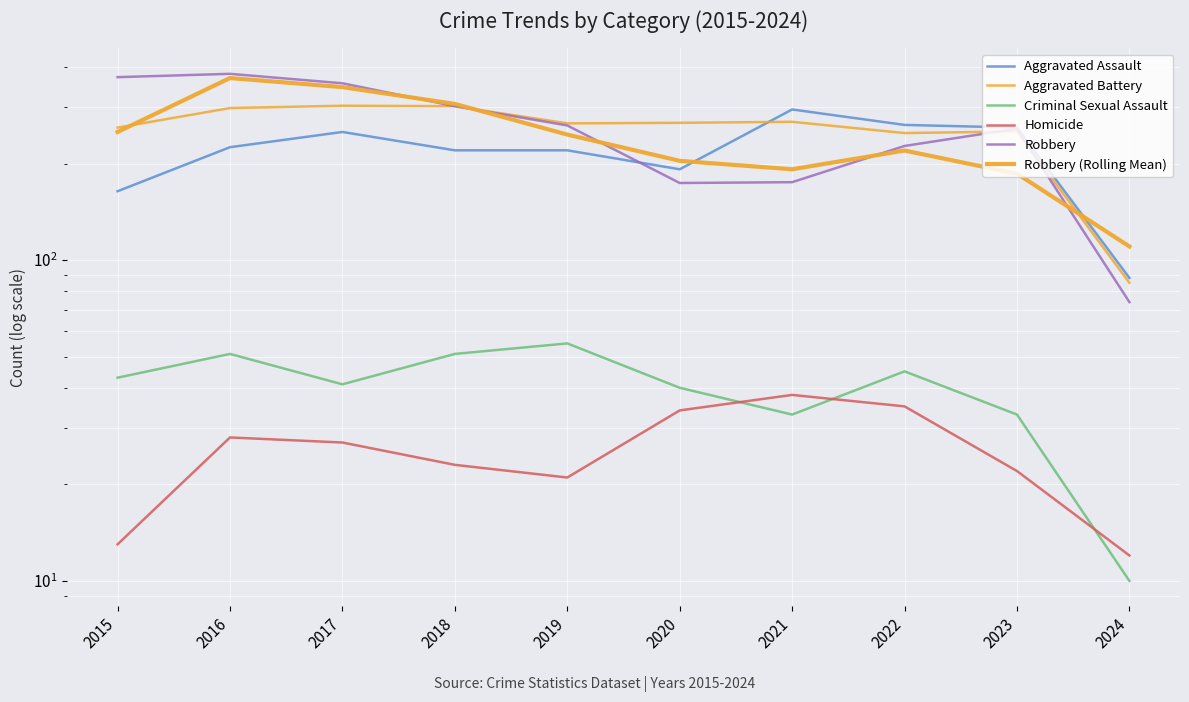

At how many categories does at least one series exceed 244?

9